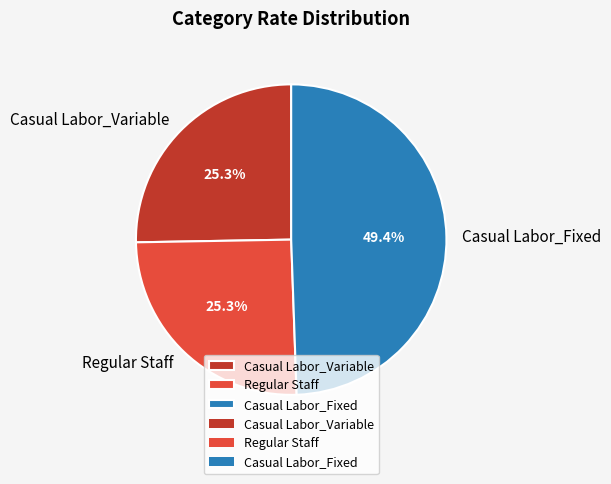

Which category has the biggest portion of the pie?

Casual Labor_Fixed